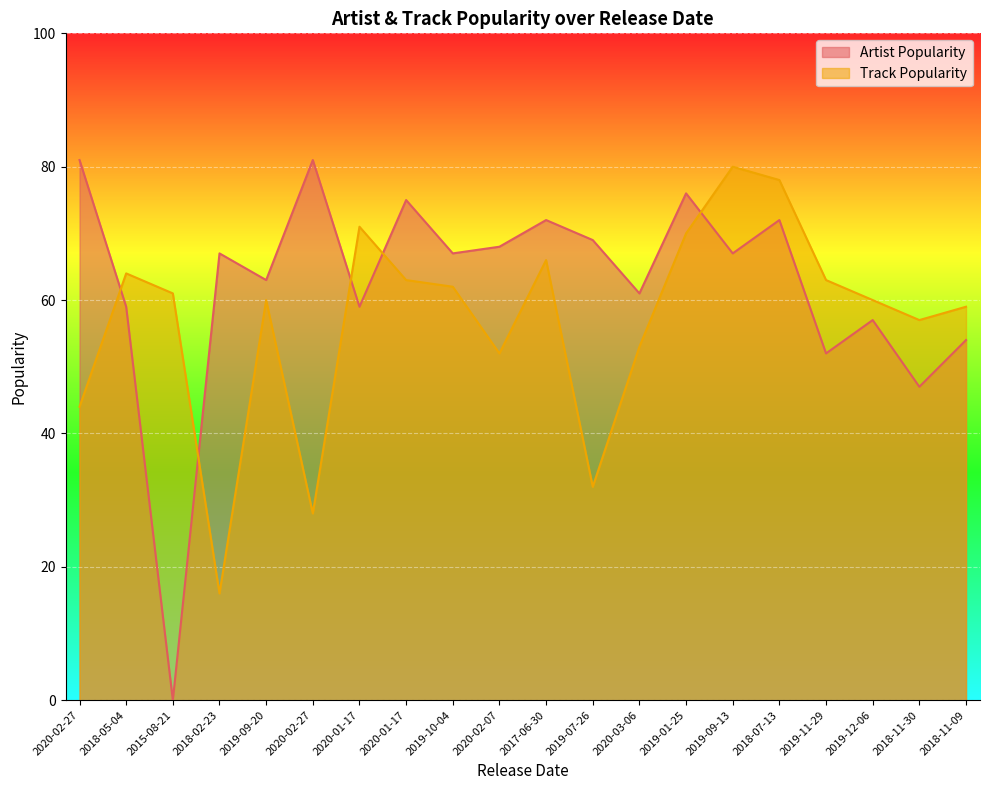

List the series in order of their overall mean, highest first.

Artist Popularity, Track Popularity